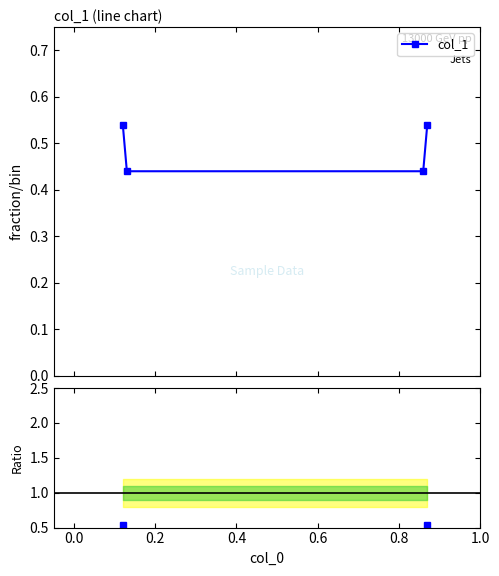

Count the col_1 values in the range 0 to 1.

4